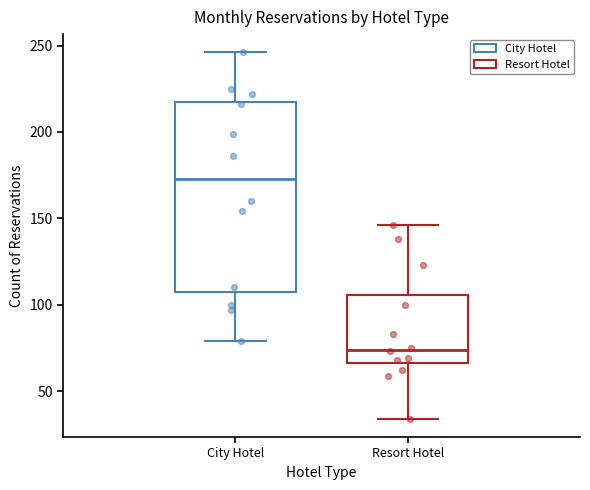

Which box has the highest median line?

City Hotel